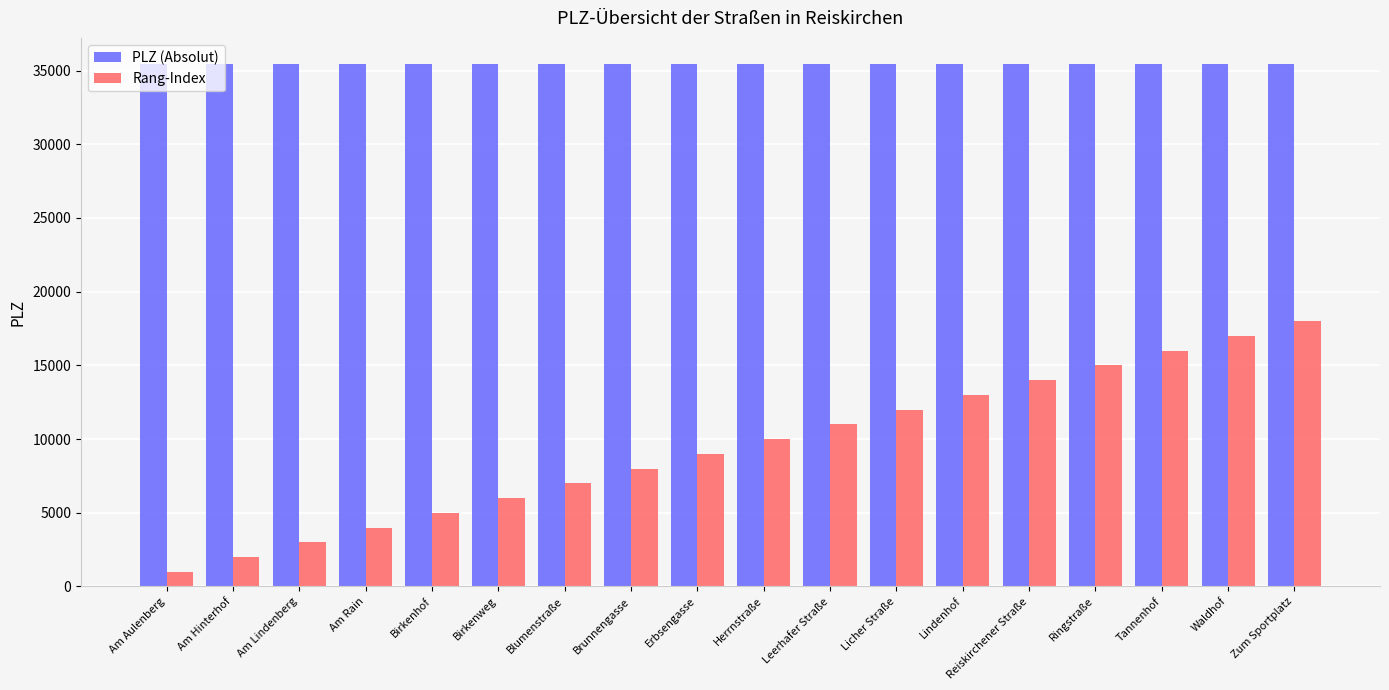

What is the average value of the PLZ (Absolut) series?

35447